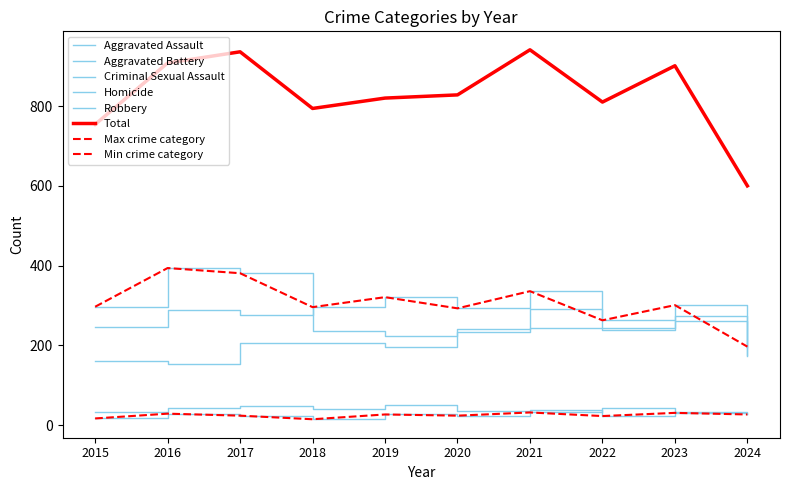

The Aggravated Battery series shows 464 at 2017. True or false?

False